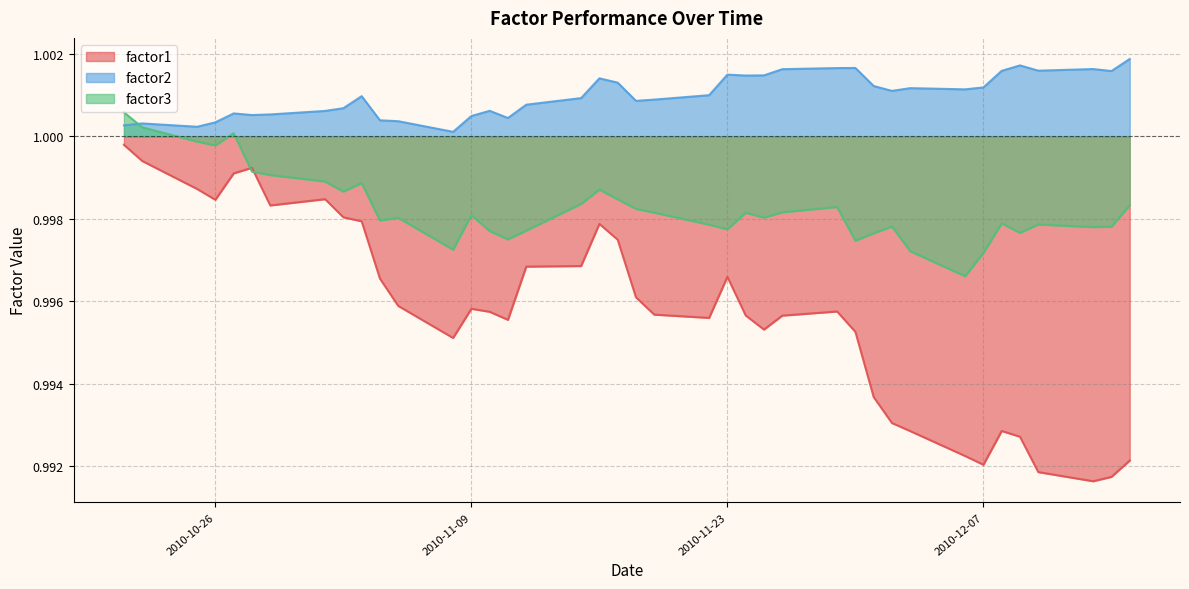

What is the sum of the factor1 values at 2010-10-25 and 2010-10-29?

2.0